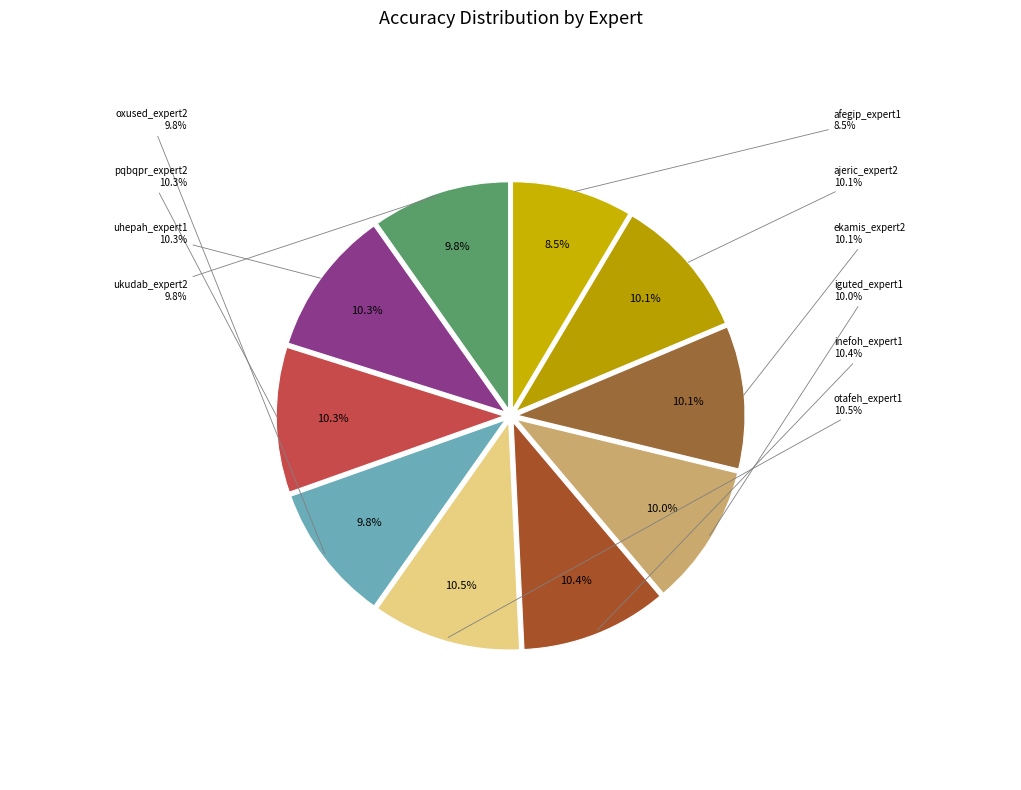

Rank the categories by value from lowest to highest.

afegip_expert1, ukudab_expert2, oxused_expert2, iguted_expert1, ajeric_expert2, ekamis_expert2, pqbqpr_expert2, uhepah_expert1, inefoh_expert1, otafeh_expert1